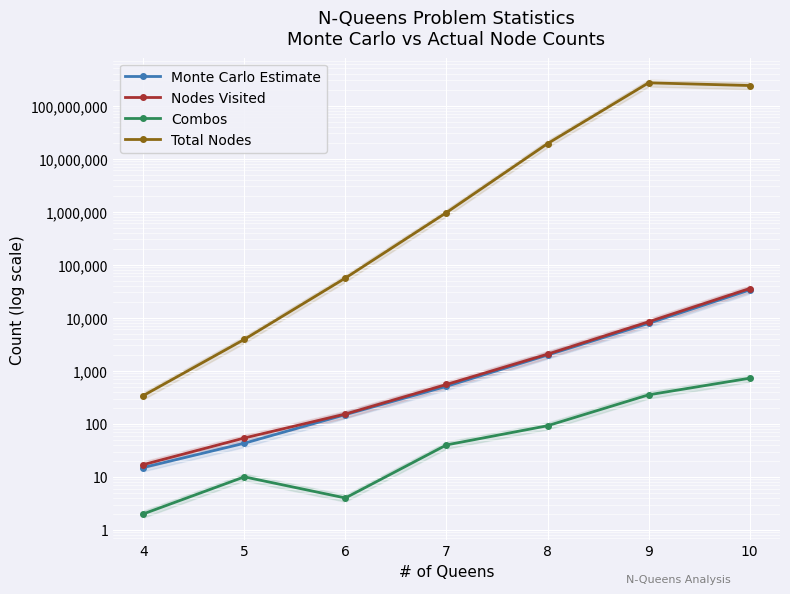

At which category is the sum across all series the highest?

9